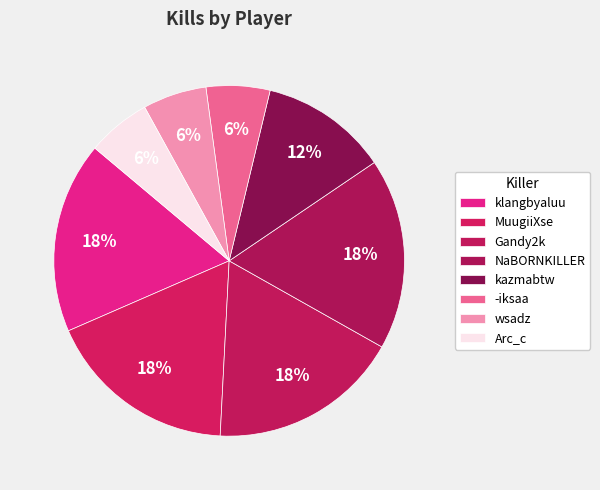

Is there any slice that represents more than half of the pie?

No